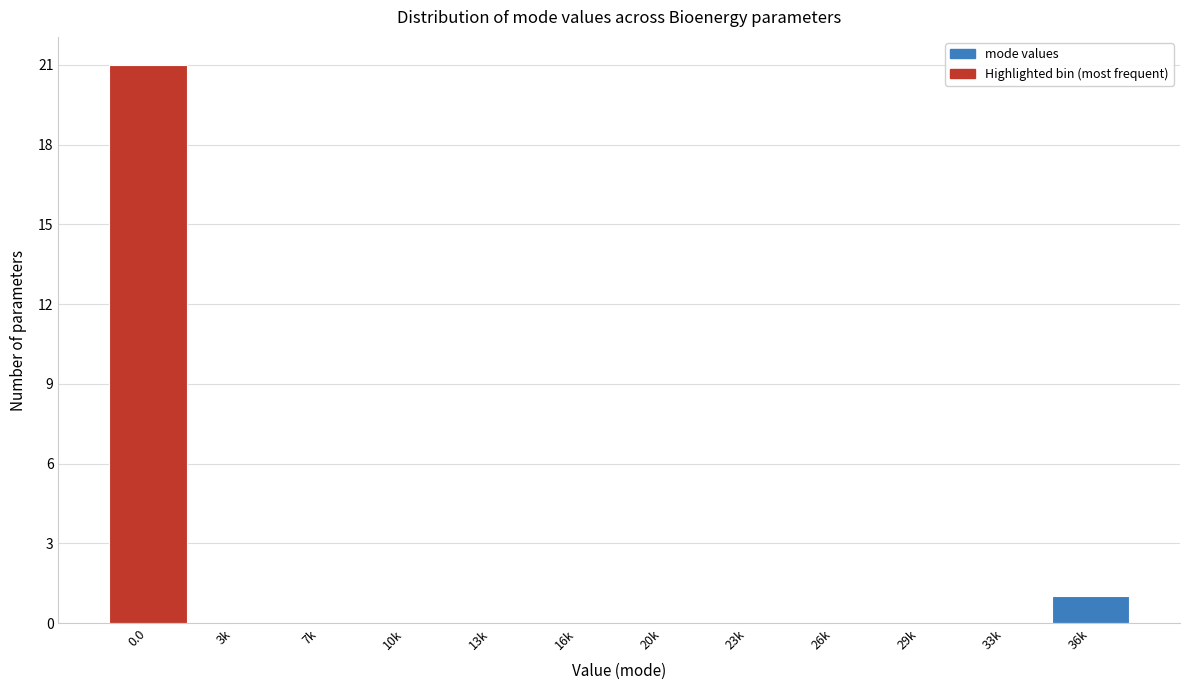

Reading left to right, transcribe all the data shown in this chart.

0.0=21	3k=0	7k=0	10k=0	13k=0	16k=0	20k=0	23k=0	26k=0	29k=0	33k=0	36k=1